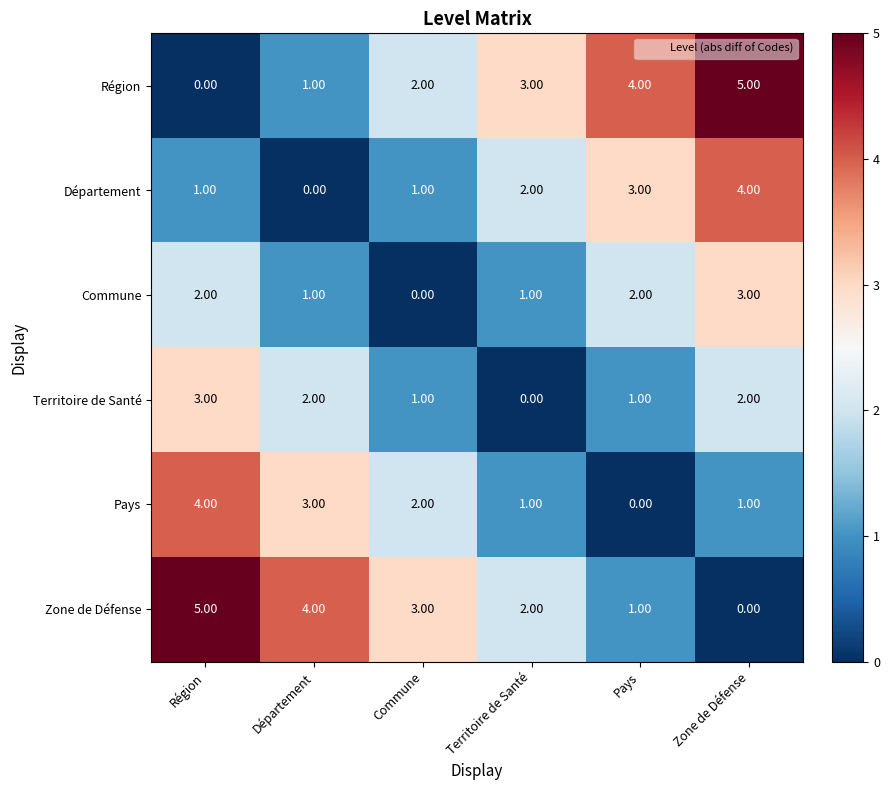

What is the difference between the second highest and second lowest values in the Zone de Défense series?

3